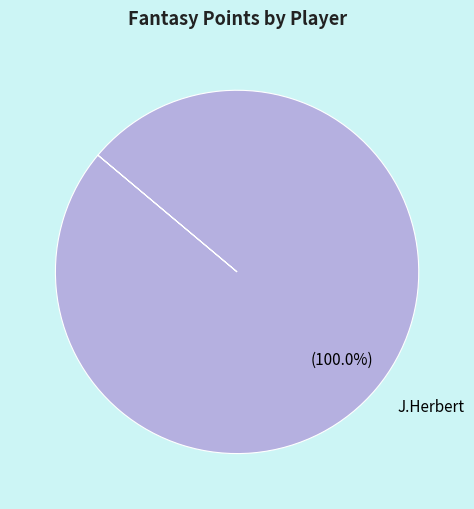

Does J.Herbert account for over 50% of the chart?

Yes